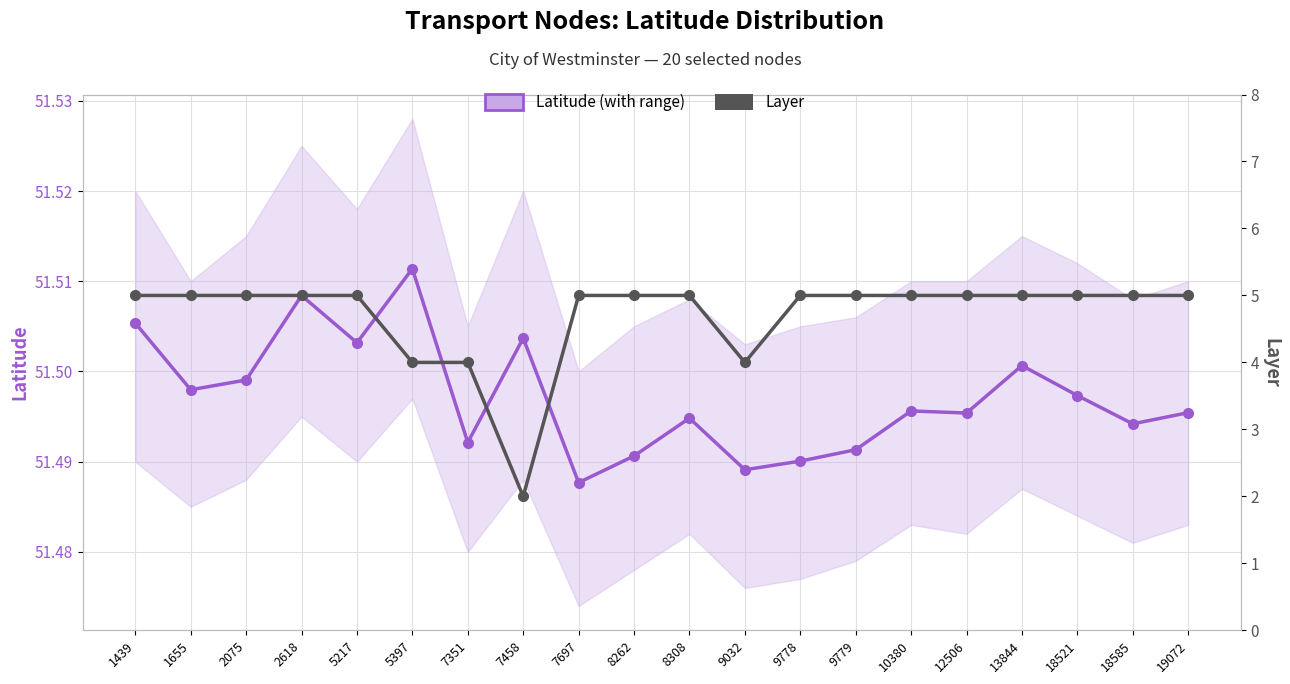

Is it true that Latitude equals 91.5 at 8262?

False